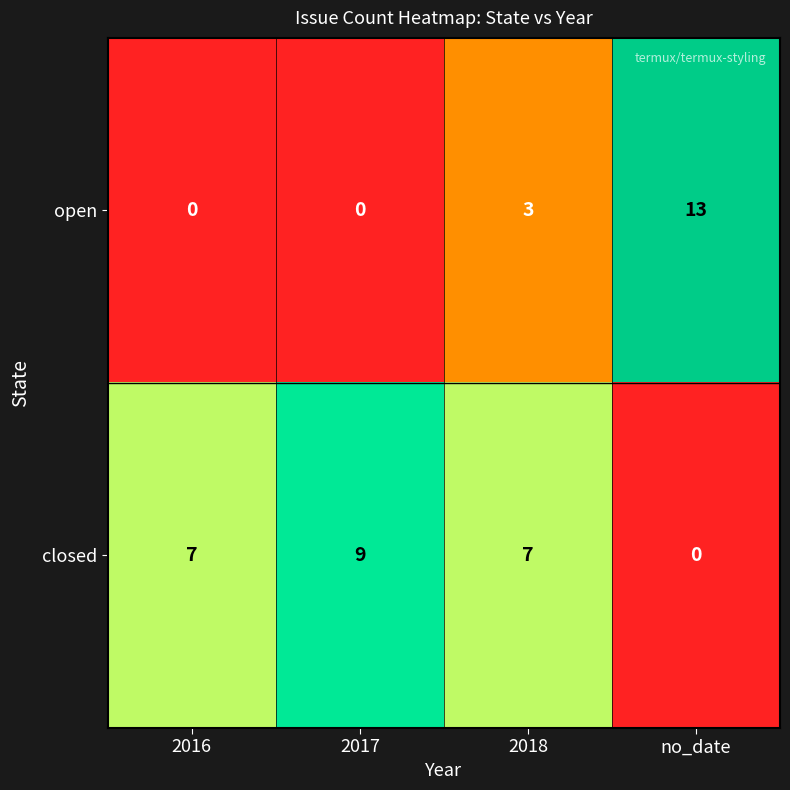

At 2018, list the series in order from smallest to largest.

open, closed